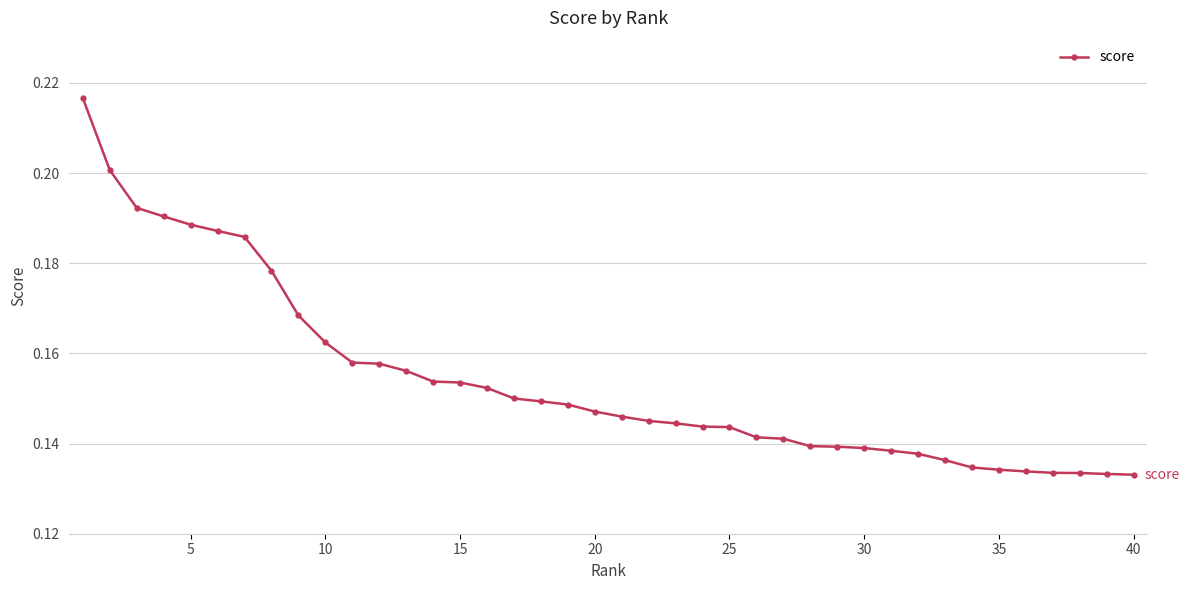

What is the sum of all values?

6.2